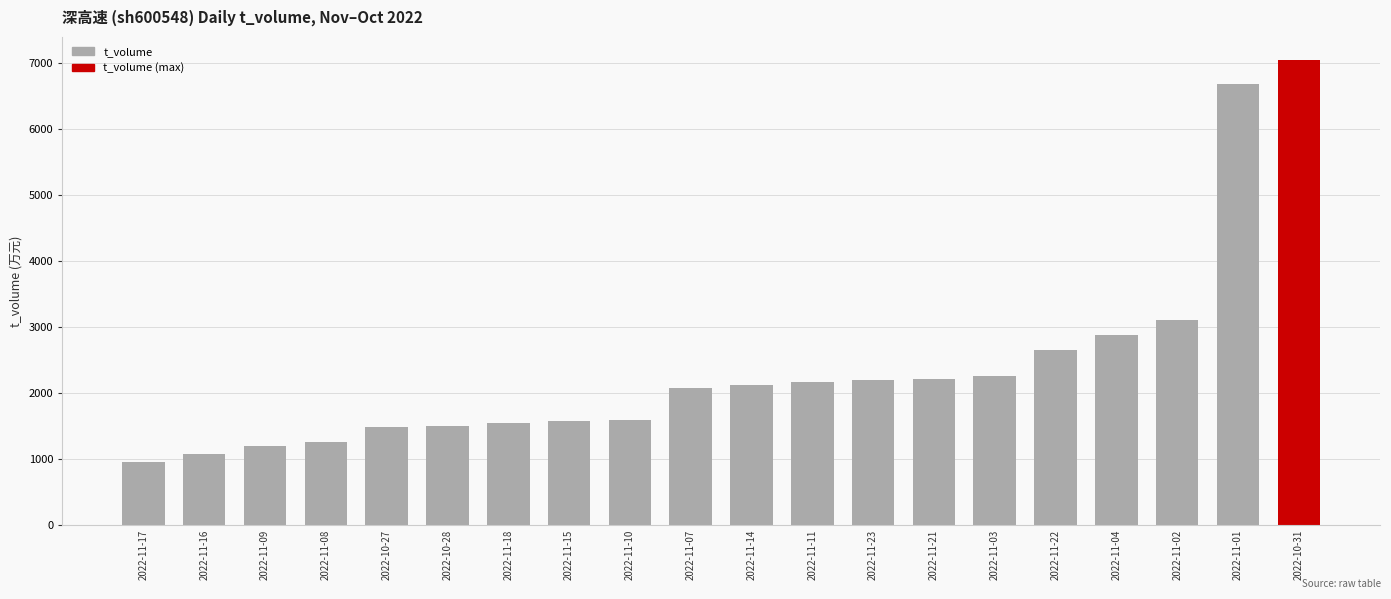

How many bars are there in total?

20